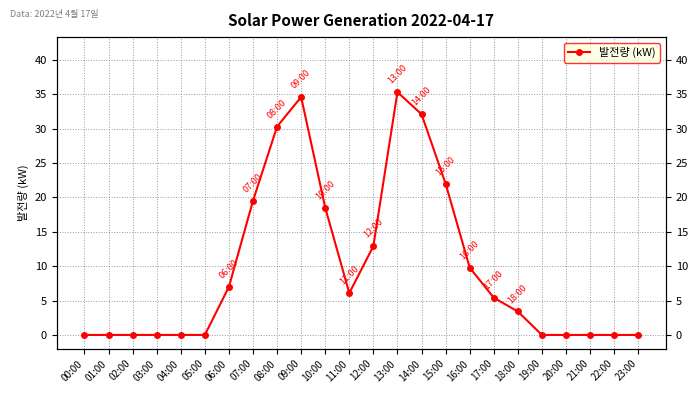

Does the chart display data point markers on the line(s)?

Yes